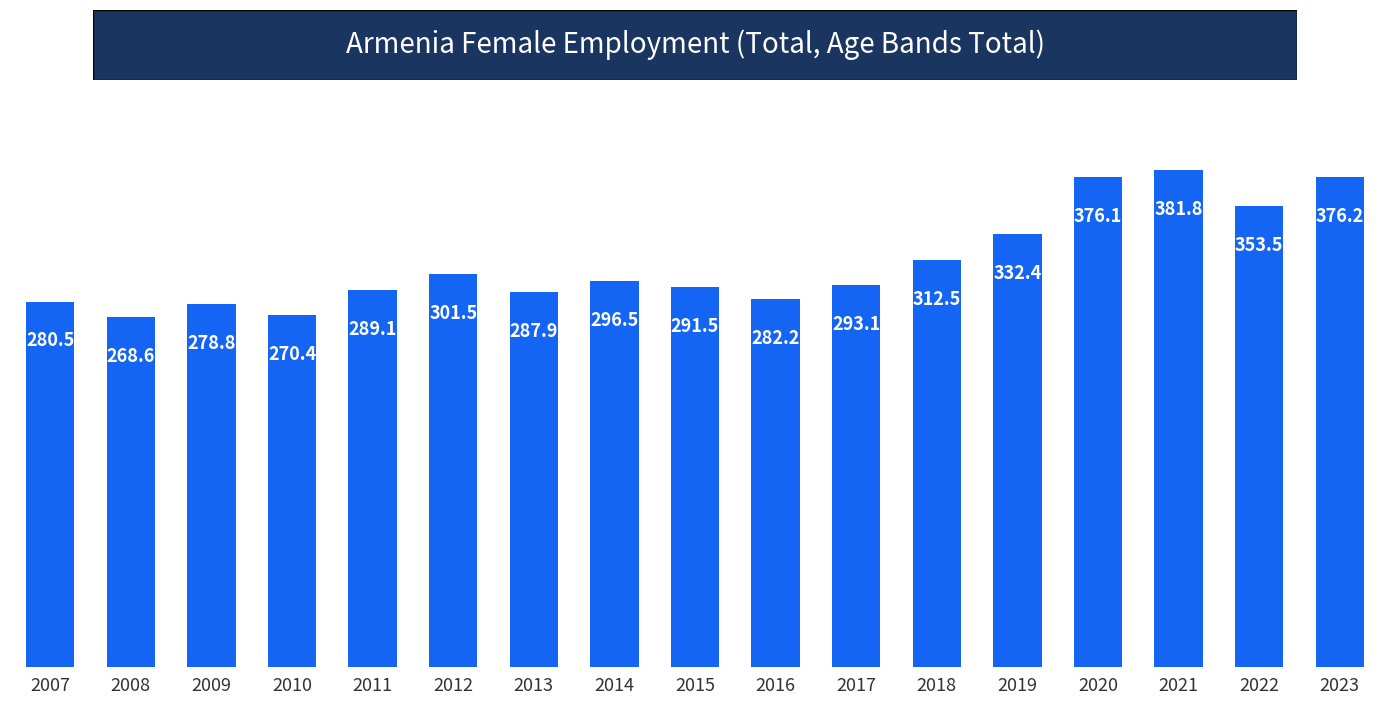

Which category has the highest value across all series?

2021